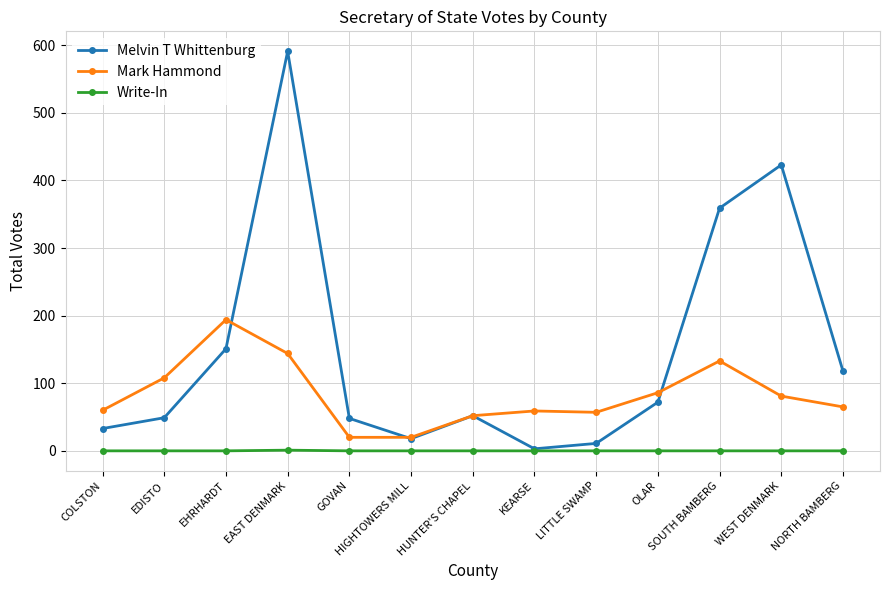

How many interior local valleys does the Melvin T Whittenburg series have?

2